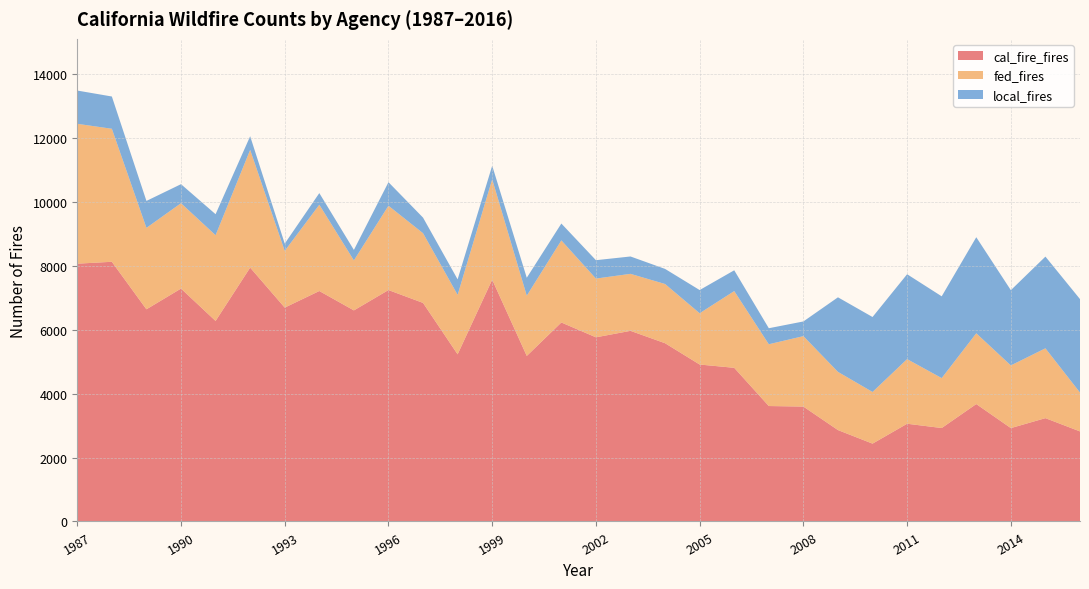

Reading left to right, what are all the values shown in this chart?

cal_fire_fires: 1987=8062	1988=8121	1989=6635	1990=7283	1991=6271	1992=7939	1993=6688	1994=7207	1995=6601	1996=7237	1997=6835	1998=5227	1999=7562	2000=5177	2001=6223	2002=5759	2003=5961	2004=5574	2005=4908	2006=4805	2007=3610	2008=3593	2009=2858	2010=2434	2011=3056	2012=2922	2013=3672	2014=2920	2015=3231	2016=2816
fed_fires: 1987=4374	1988=4160	1989=2547	1990=2670	1991=2681	1992=3682	1993=1774	1994=2698	1995=1563	1996=2637	1997=2180	1998=1860	1999=3139	2000=1884	2001=2567	2002=1837	2003=1783	2004=1852	2005=1604	2006=2400	2007=1932	2008=2203	2009=1820	2010=1616	2011=2021	2012=1562	2013=2213	2014=1960	2015=2184	2016=1215
local_fires: 1987=1040	1988=1009	1989=842	1990=595	1991=657	1992=426	1993=227	1994=364	1995=328	1996=736	1997=487	1998=485	1999=424	2000=561	2001=527	2002=575	2003=543	2004=472	2005=725	2006=650	2007=501	2008=459	2009=2332	2010=2344	2011=2655	2012=2557	2013=3004	2014=2353	2015=2868	2016=2923